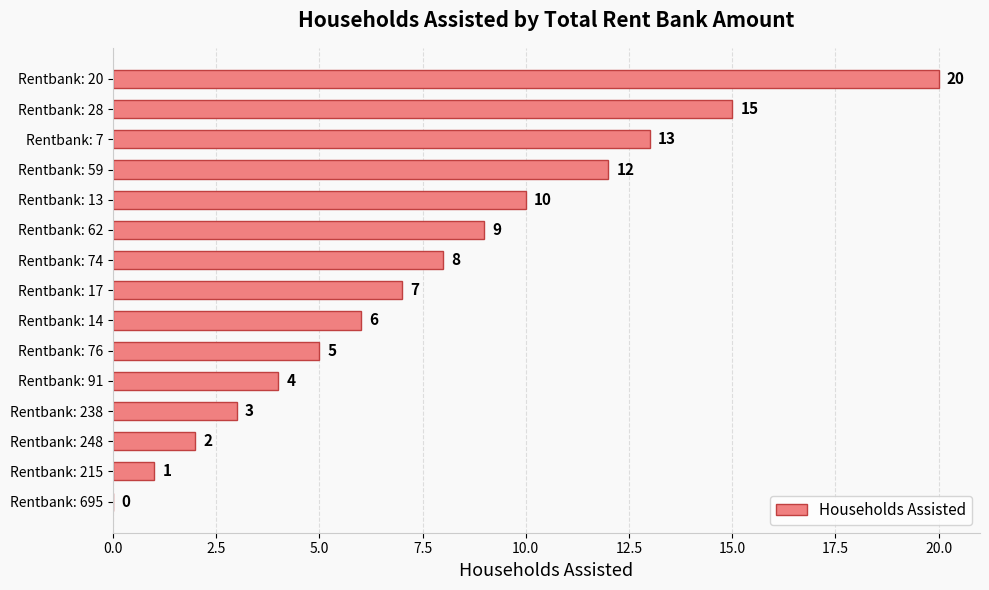

Count the number of data series in this chart.

1